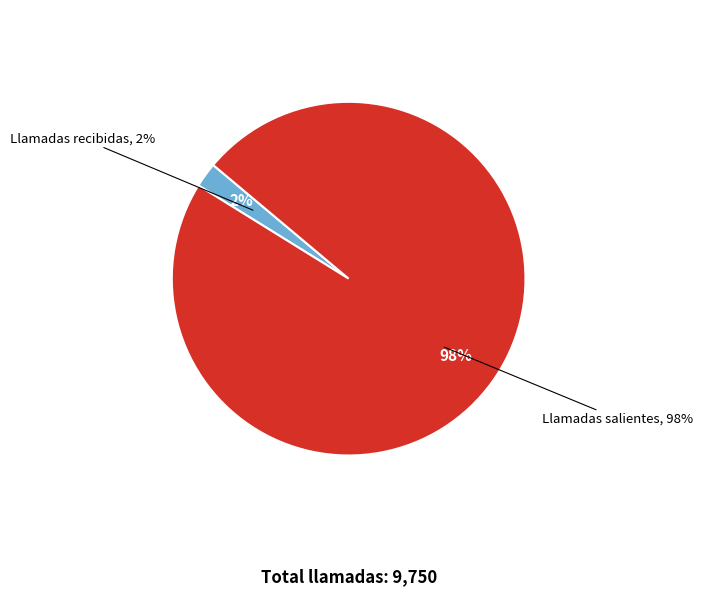

Which category has the smallest portion of the pie?

Llamadas recibidas